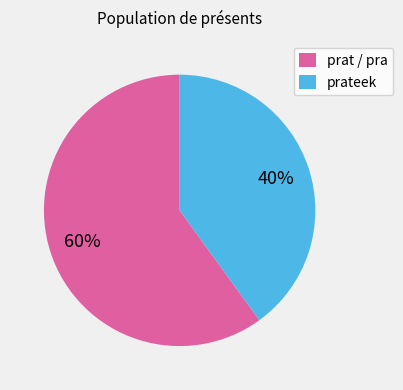

To the nearest percent, what portion does prateek represent?

40%